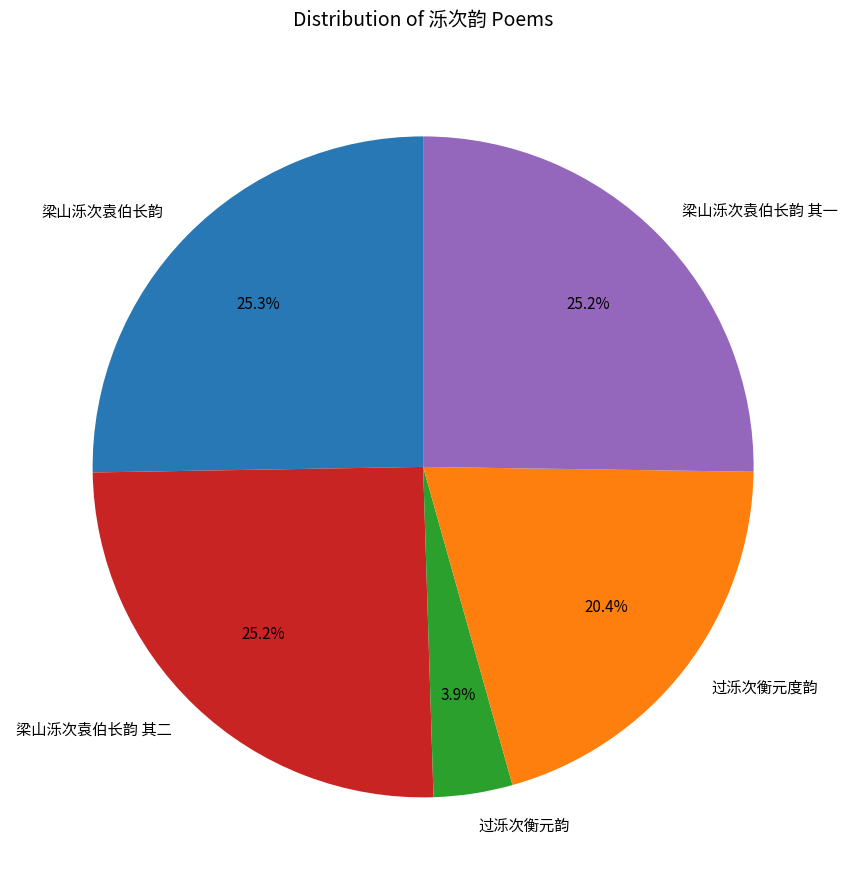

Do 梁山泺次袁伯长韵 其二 and 梁山泺次袁伯长韵 together represent more than half of the pie?

Yes